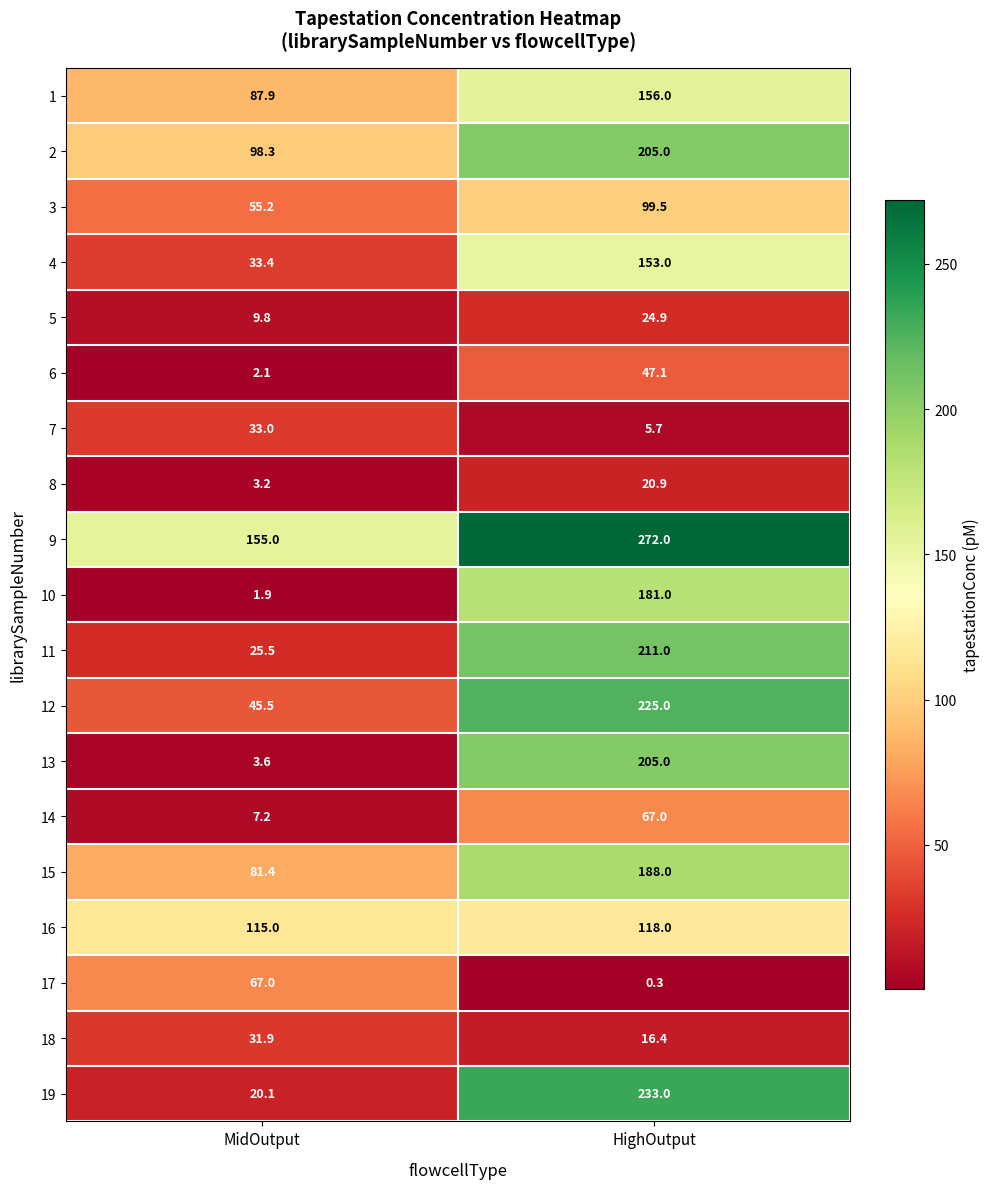

What is the greatest value displayed?

272.0